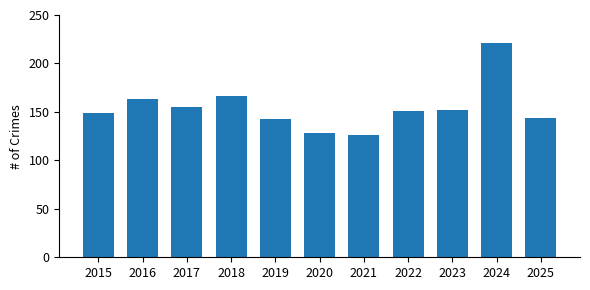

What is the minimum value shown in the chart?

126